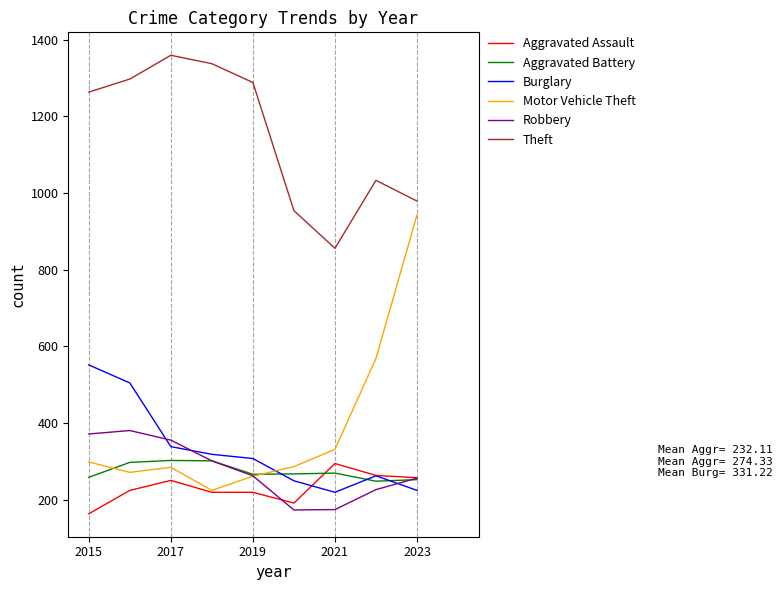

True or false: Robbery and Theft intersect in this chart.

False